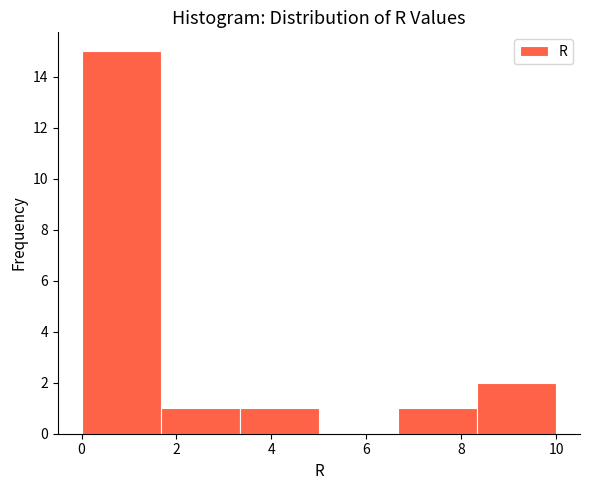

What is the height of the bar covering 3.4 to 5.0 on the x-axis? Neither the bar edges nor the heights are printed on the chart, so give them approximately, as read against the axes.

1